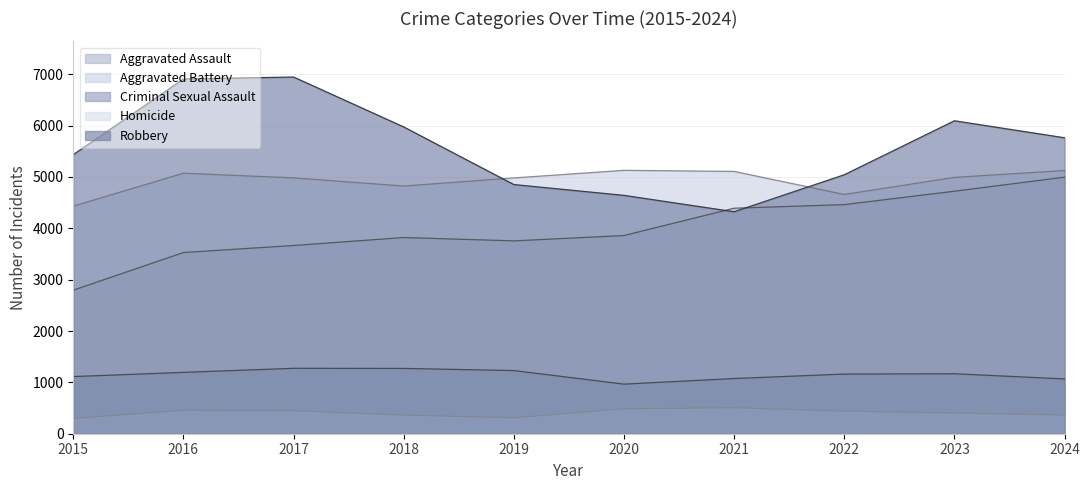

True or false: Robbery and Criminal Sexual Assault intersect in this chart.

False